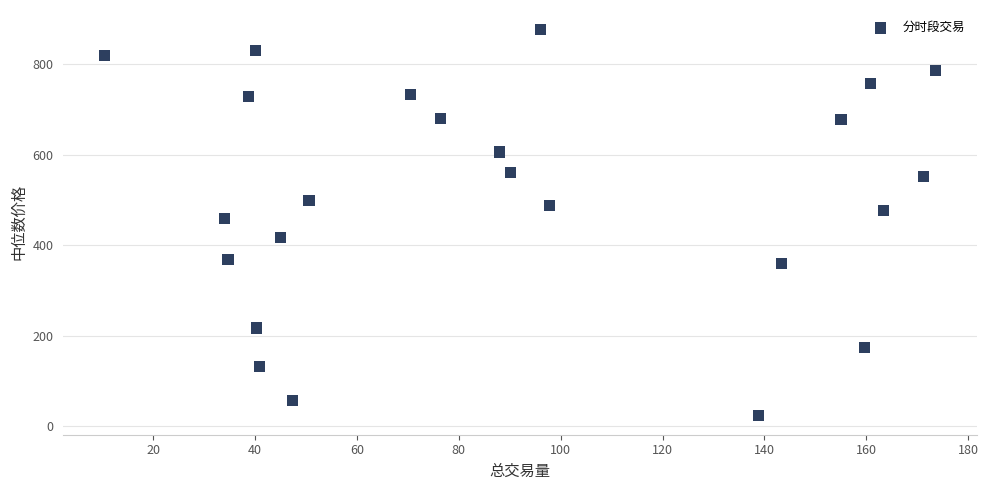

What is the range of X values (max minus min)?

163.0